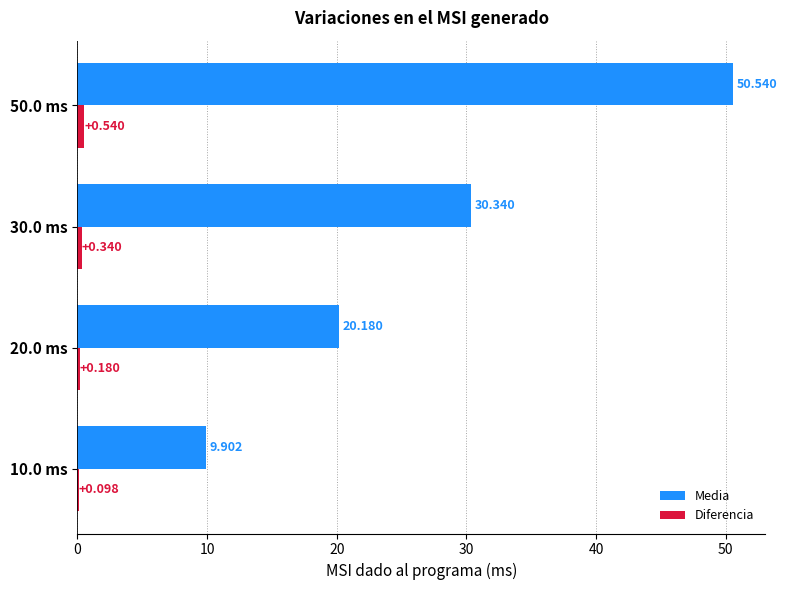

What is the maximum value shown in the chart?

50.5